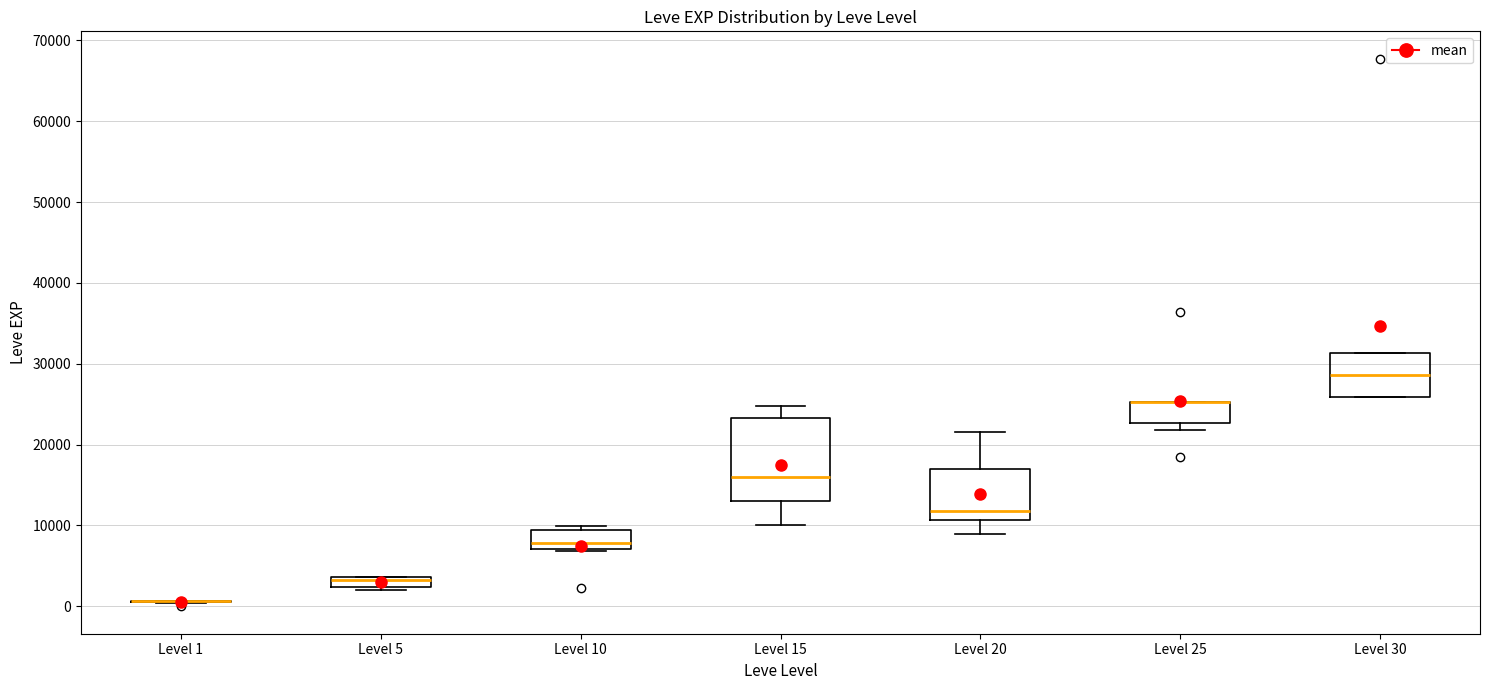

Which box is the tallest, from its lower edge to its upper edge?

Level 15